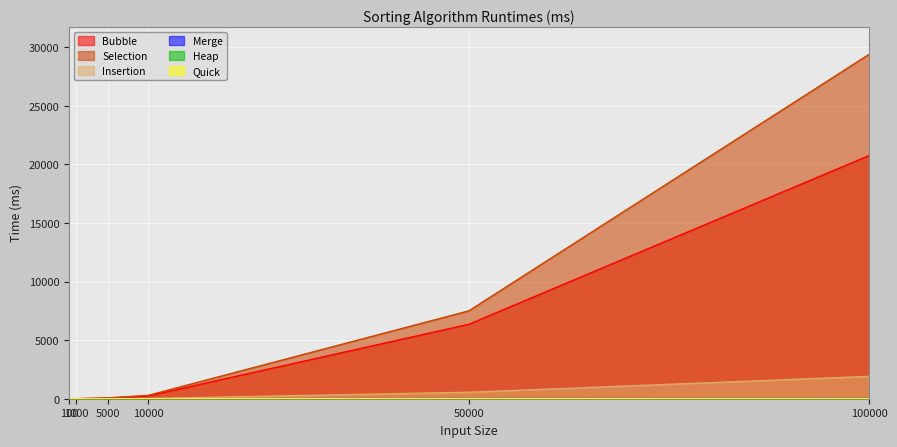

Is the value of Insertion at 100000 greater than the value of Merge at 50000?

Yes